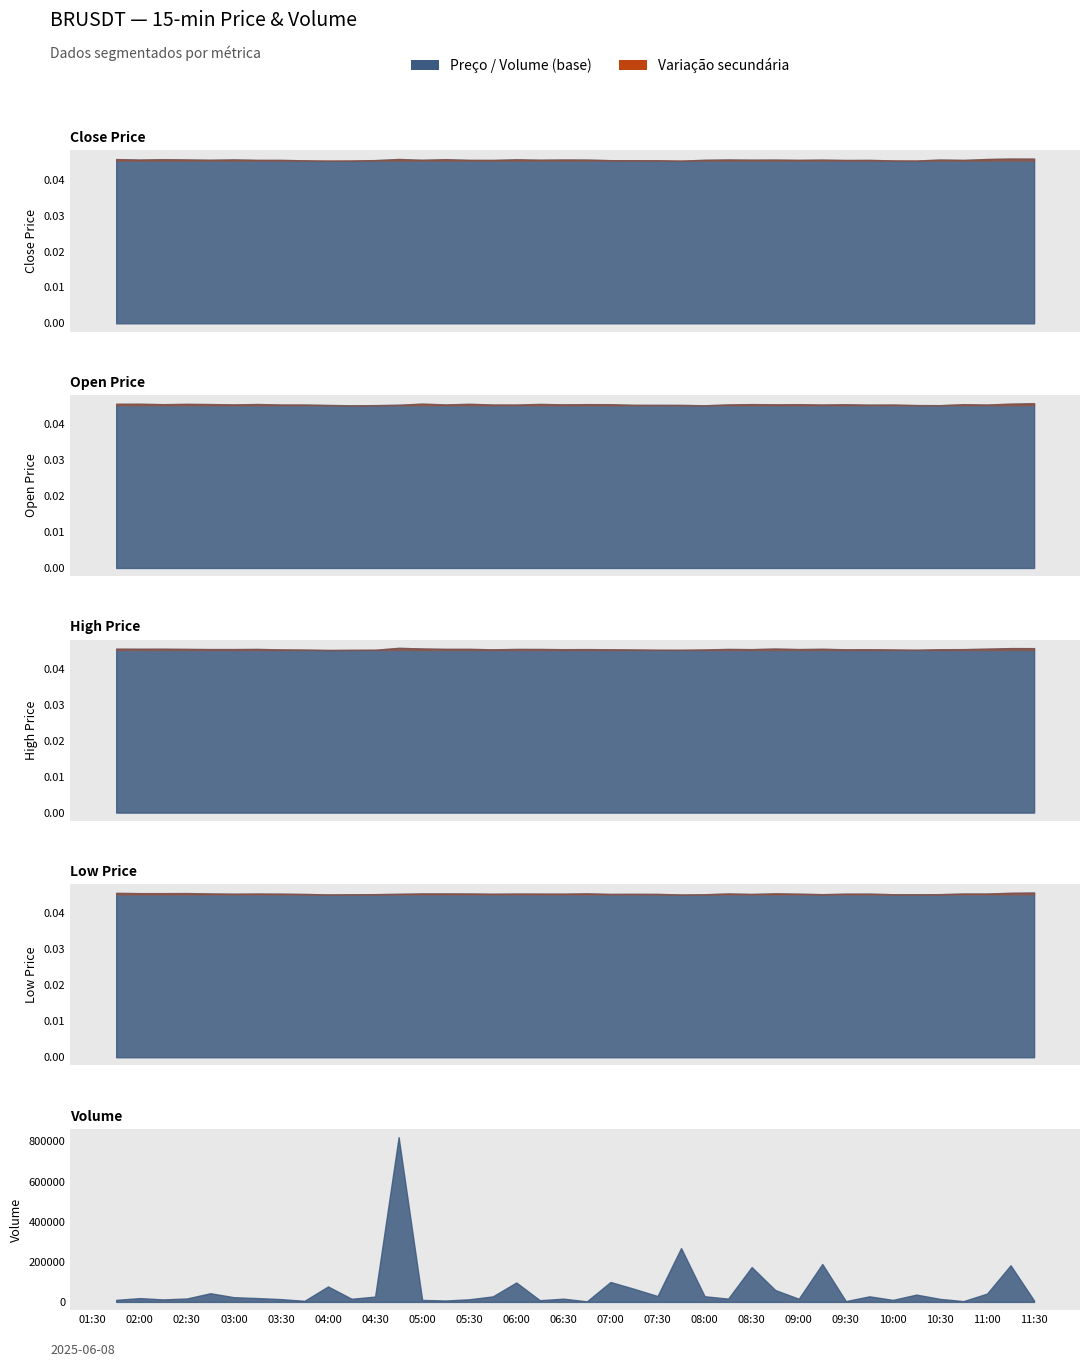

Which series has the largest total across all categories?

volume